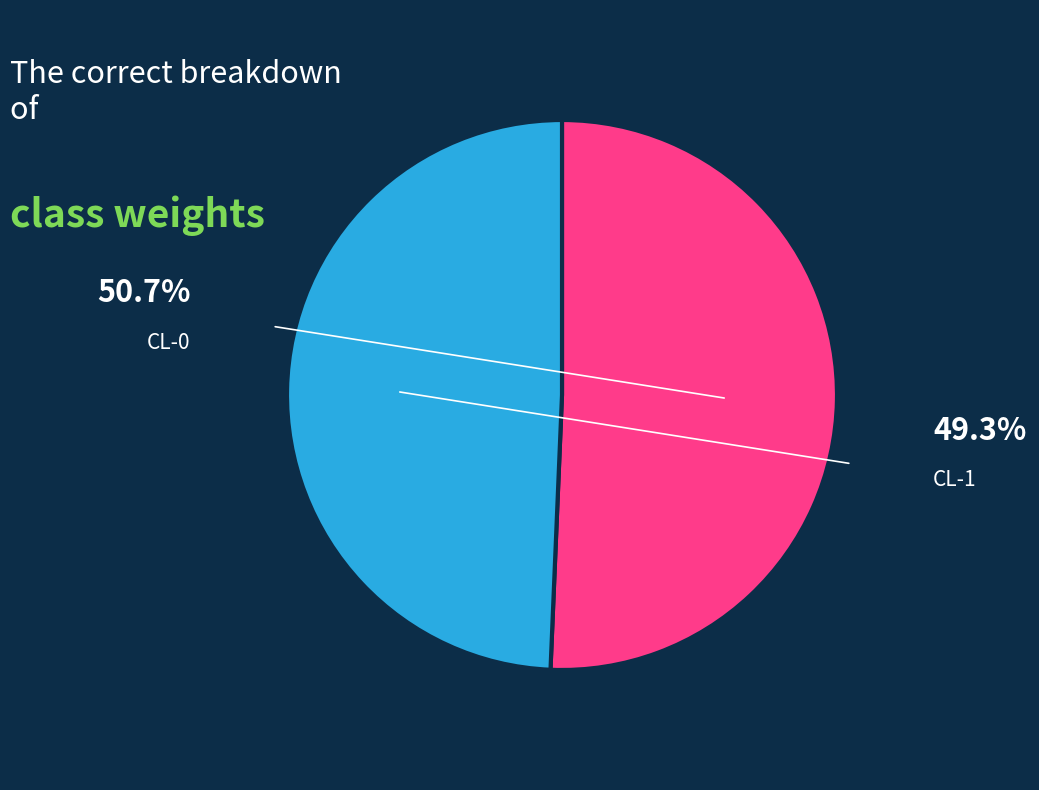

True or false: CL-0 accounts for 51% of the total.

True